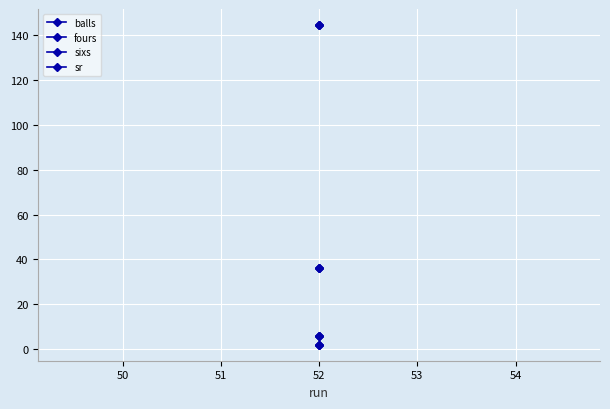

What is the average value of the fours series?

6.0